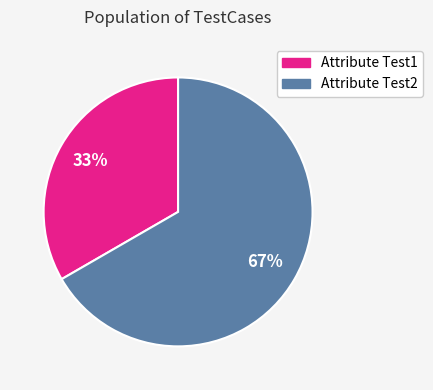

What percentage is the Attribute Test2 slice, to the nearest percent?

67%